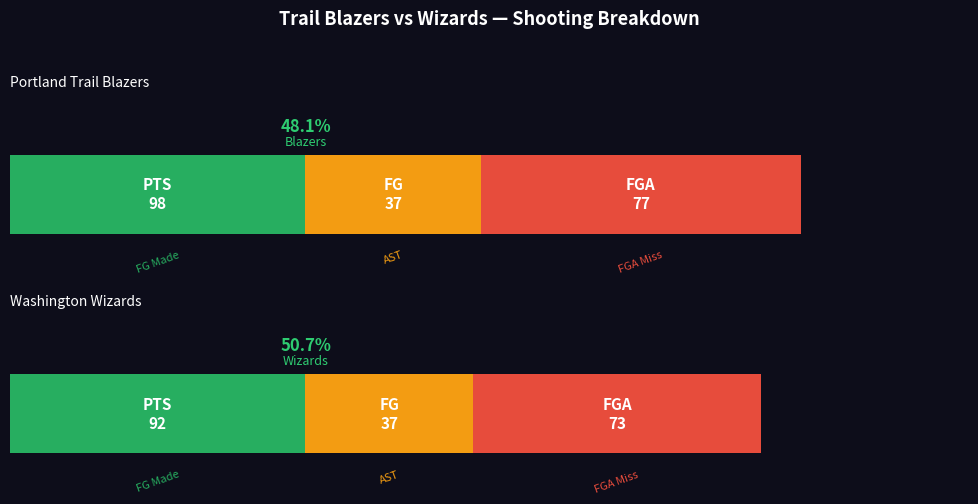

What is the difference between the PTS values at Portland Trail Blazers and Washington Wizards?

6